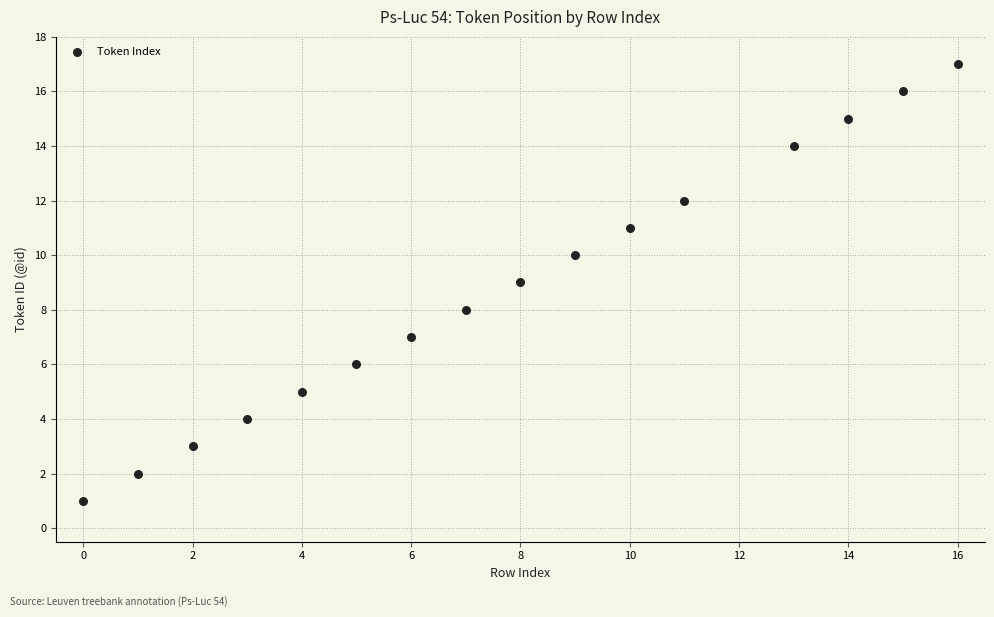

What is the range of X values (max minus min)?

16